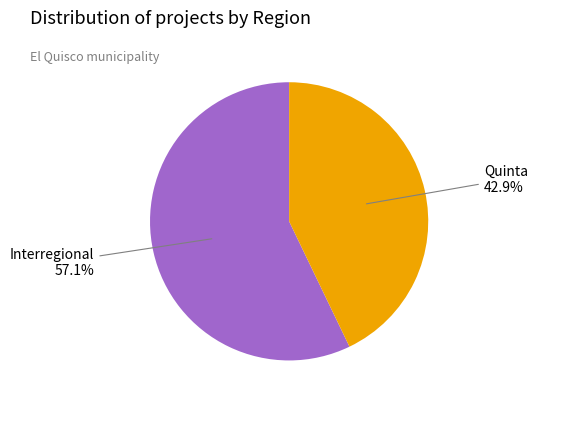

Is there any slice that represents more than half of the pie?

Yes